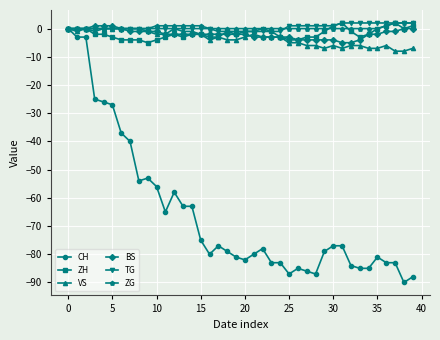

Which series has the largest range (max minus min)?

CH